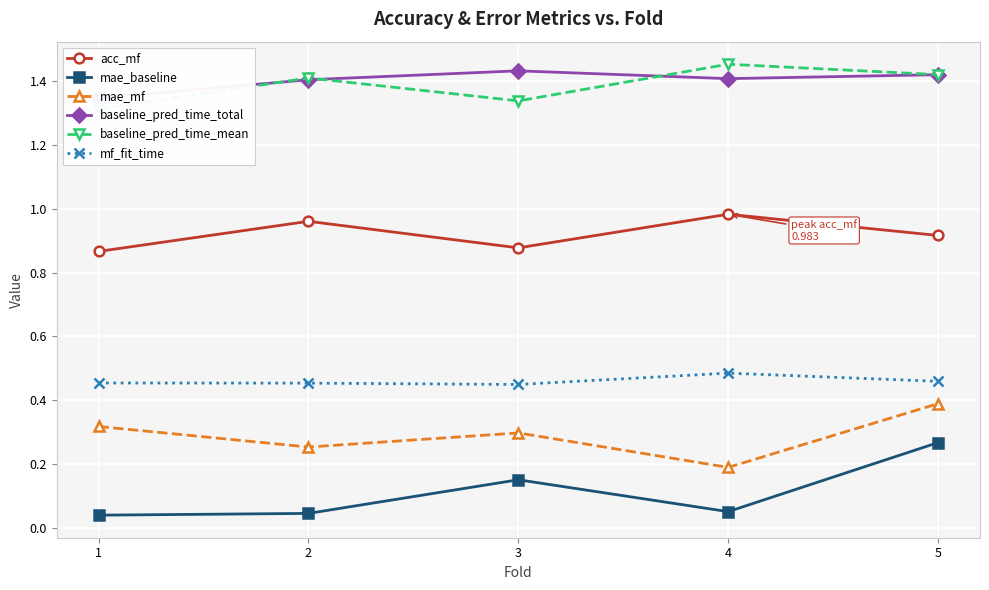

True or false: acc_mf and baseline_pred_time_total cross at least once.

False